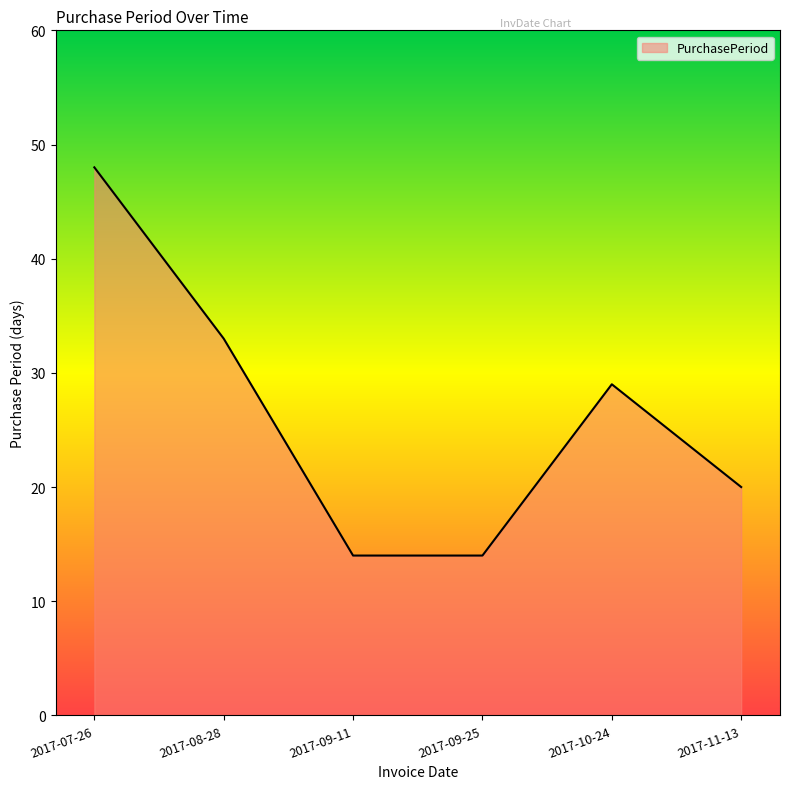

What is the approximate value at 2017-11-13, to the nearest 5?

20